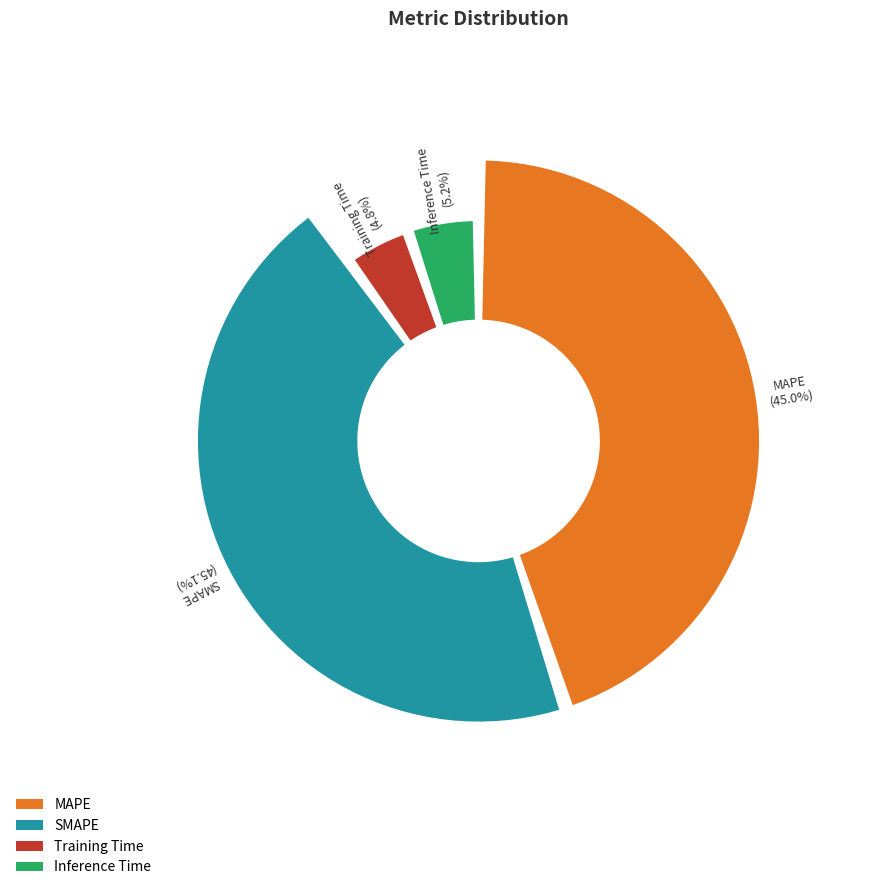

Does any single category account for the majority?

No